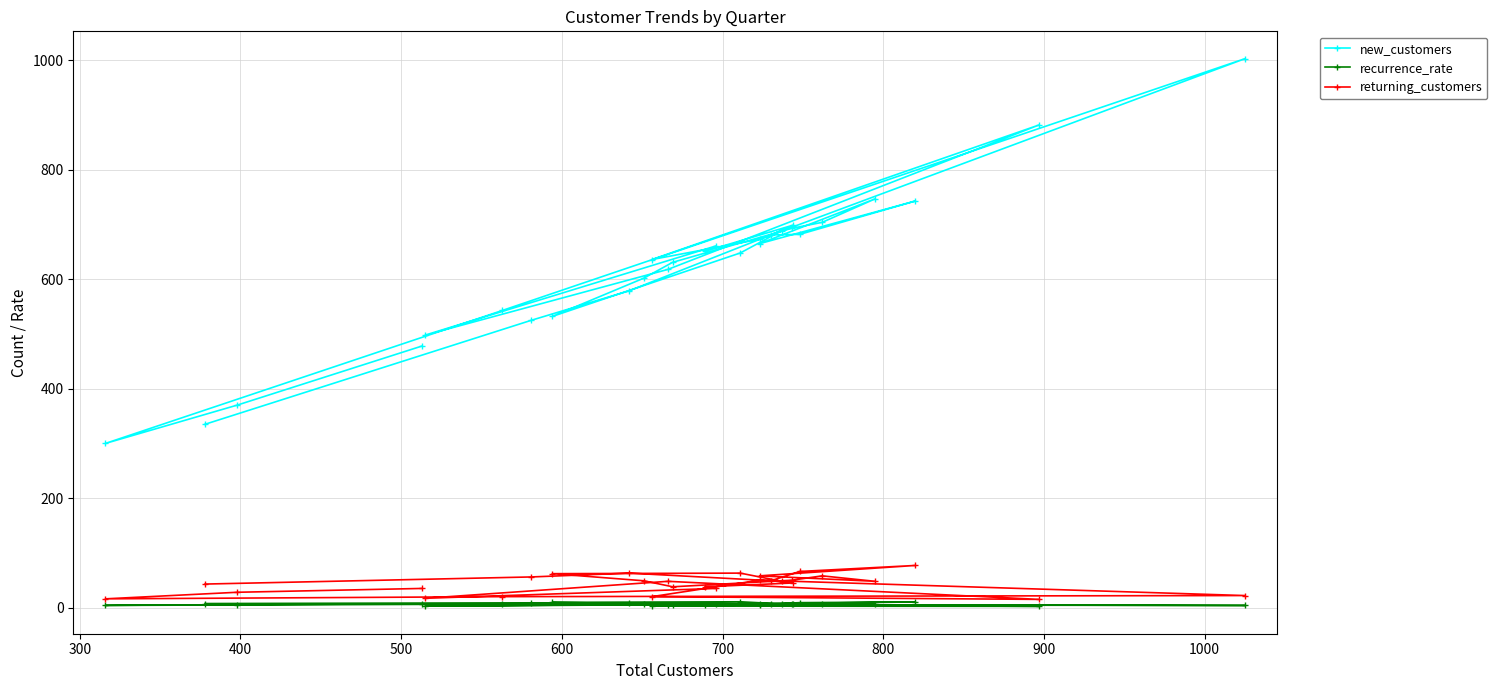

True or false: recurrence_rate has a value of 16.4 at 15.

False